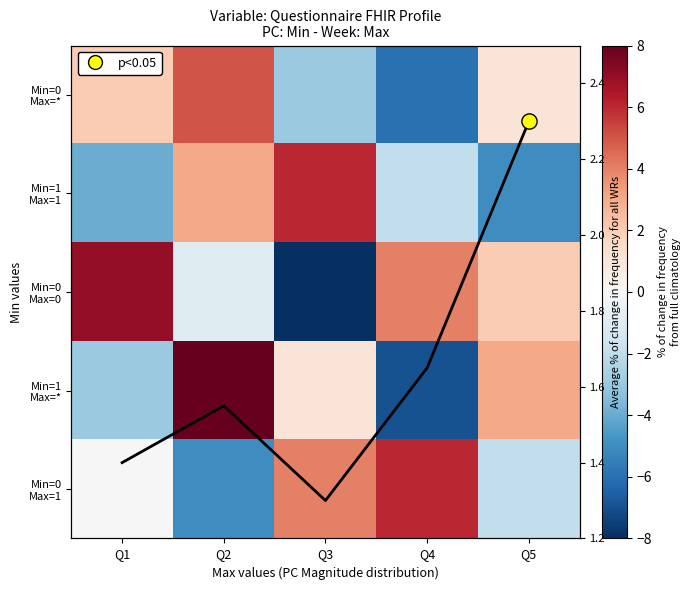

What is the sum of the Min=0 Max=* values at Q5 and Q3?

-2.0